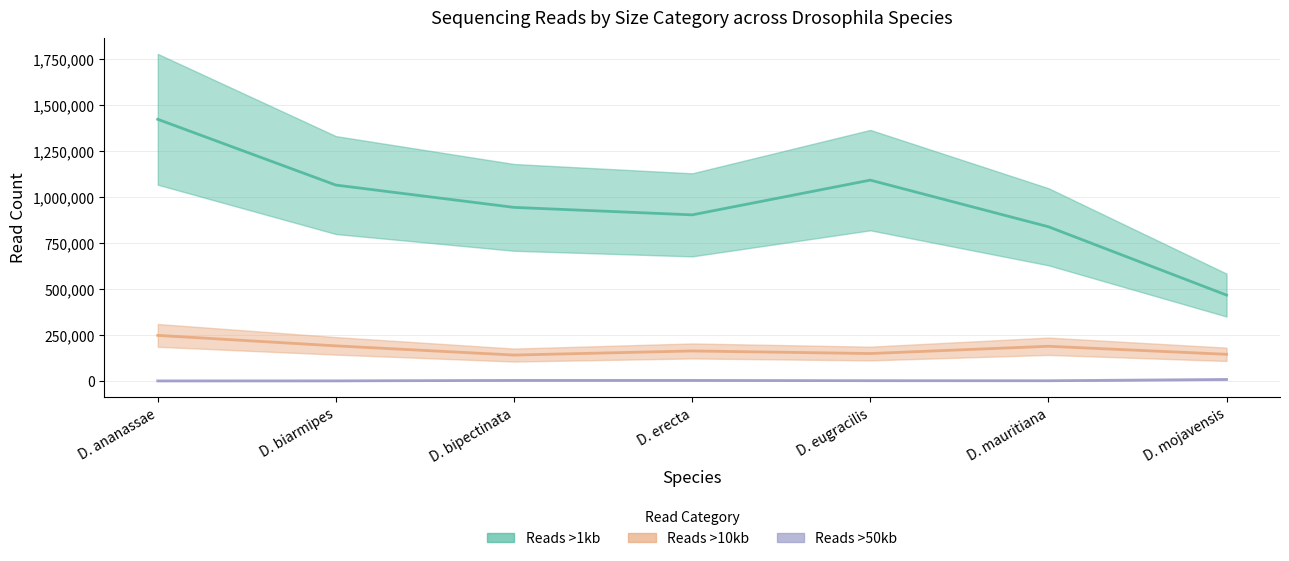

Reading left to right, transcribe all the data shown in this chart.

Reads >1kb: D. ananassae=1424360.8	D. biarmipes=1066274.0	D. bipectinata=944801.0	D. erecta=904107.8	D. eugracilis=1093212.0	D. mauritiana=839415.7	D. mojavensis=467330.6
Reads >10kb: D. ananassae=248059.1	D. biarmipes=191051.1	D. bipectinata=140947.2	D. erecta=163304.8	D. eugracilis=149284.2	D. mauritiana=188838.8	D. mojavensis=145009.8
Reads >50kb: D. ananassae=260.3	D. biarmipes=488.7	D. bipectinata=3084.0	D. erecta=3050.5	D. eugracilis=1485.0	D. mauritiana=1190.4	D. mojavensis=8162.1